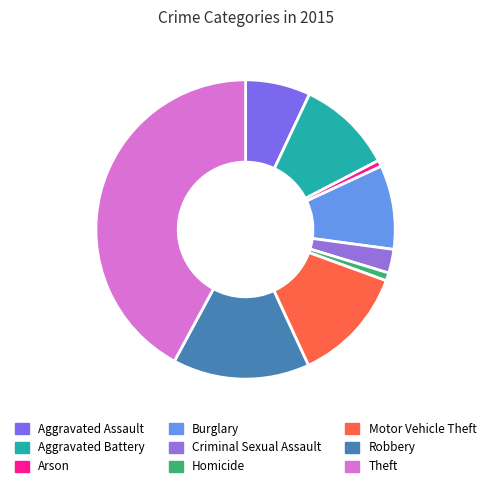

How many segments does this pie chart have?

9